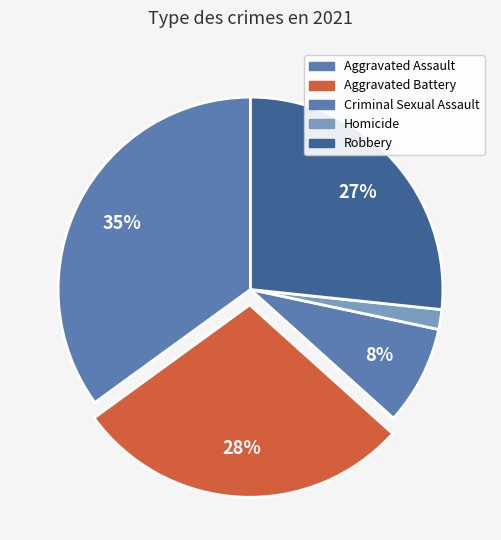

Approximately how many times larger is the value at Criminal Sexual Assault compared to Aggravated Assault?

0.2